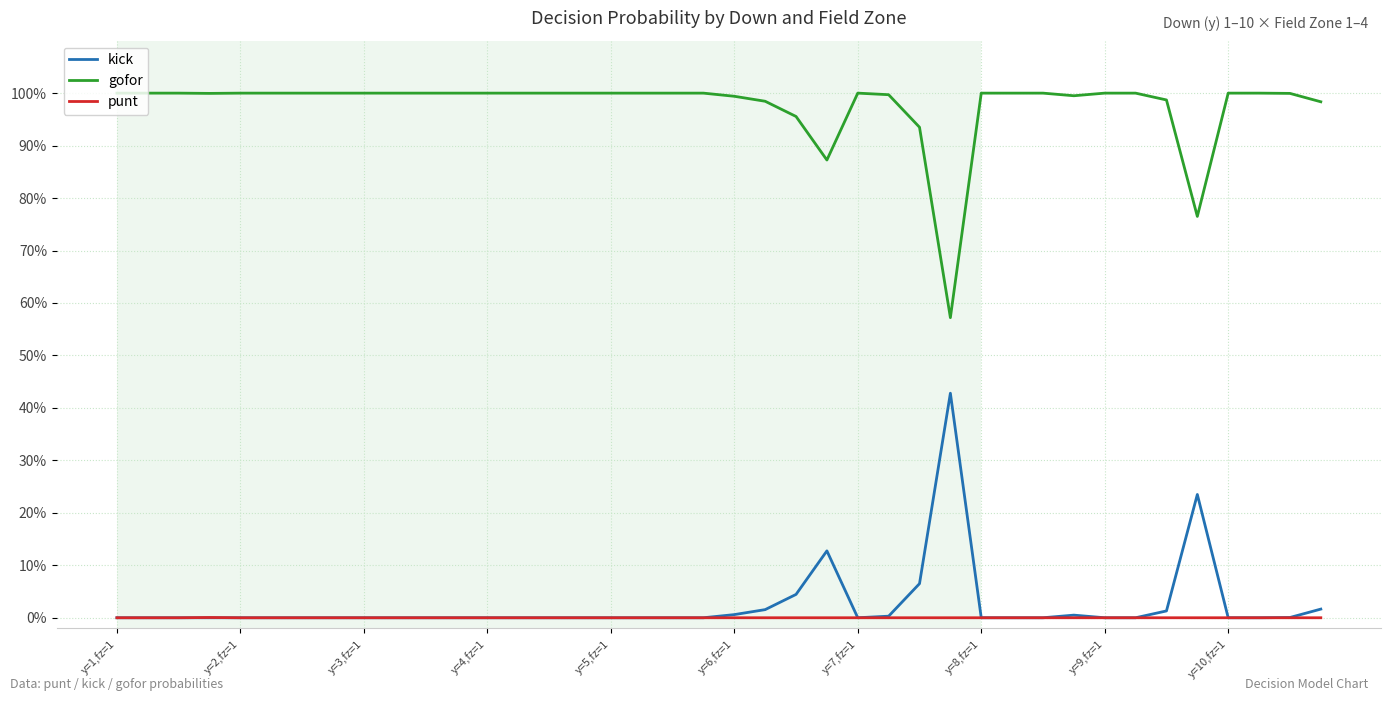

List the series in order of their peak value, lowest first.

punt, kick, gofor